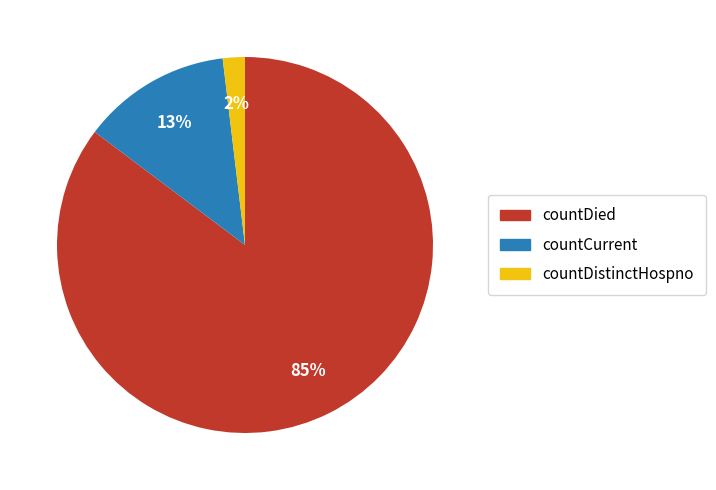

Is there any slice that represents more than half of the pie?

Yes